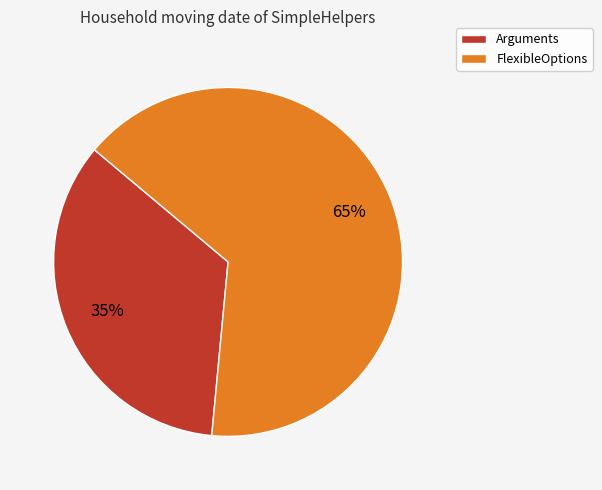

Is it true that Arguments is 35% of the pie?

True